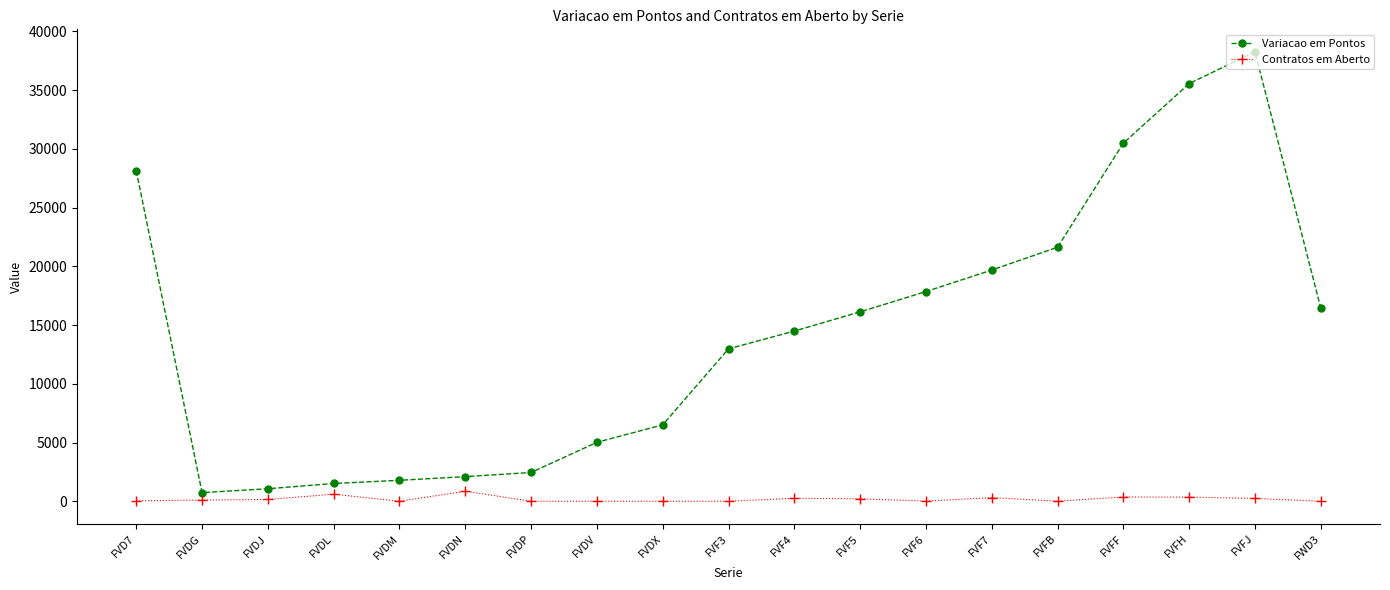

True or false: Contratos em Aberto has more than 0 points higher than both neighbors.

True